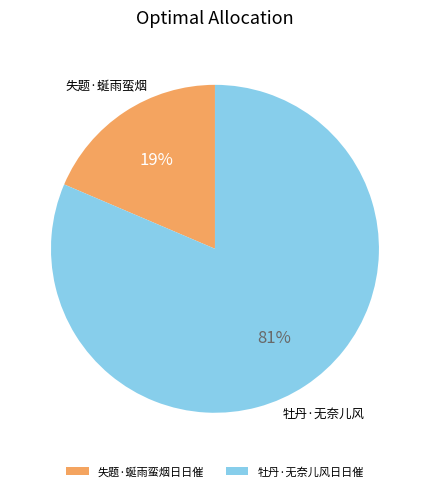

Which category accounts for the majority?

牡丹·无奈儿风日日催